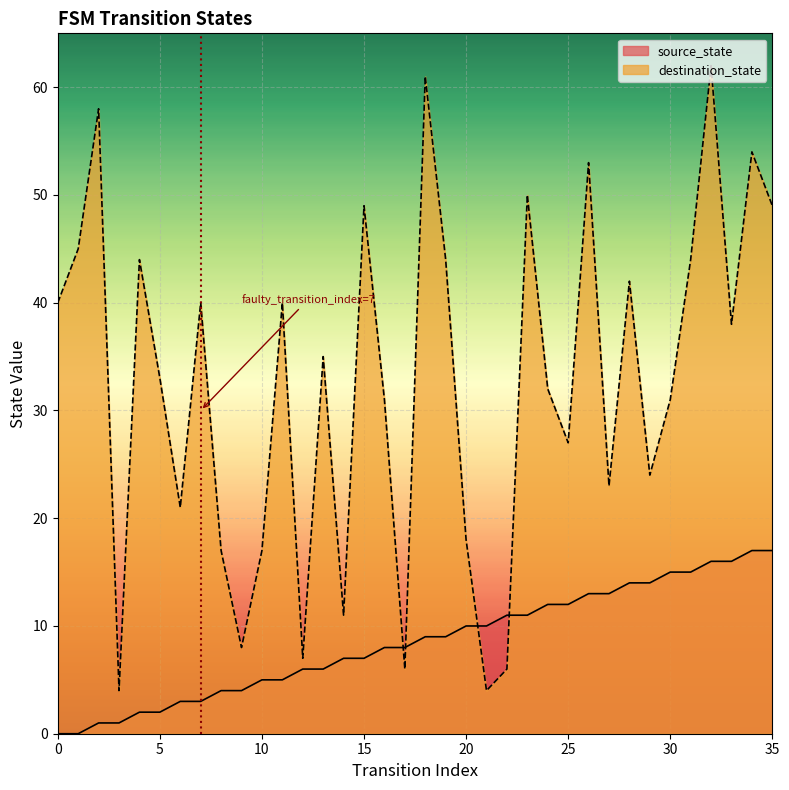

Is the value of source_state at 25 greater than the value of destination_state at 4?

No